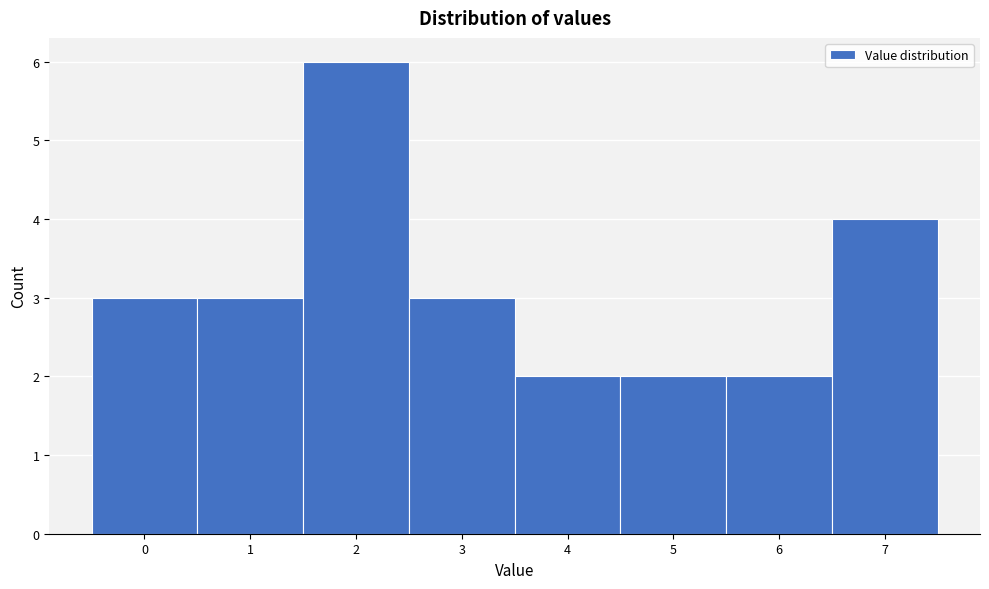

Reading left to right, transcribe this chart: for each bar, give the range it covers on the x-axis and its height. The values are not printed on the chart, so give them approximately, as read against the axis.

-0.5 to 0.5: 3
0.5 to 1.5: 3
1.5 to 2.5: 6
2.5 to 3.5: 3
3.5 to 4.5: 2
4.5 to 5.5: 2
5.5 to 6.5: 2
6.5 to 7.5: 4